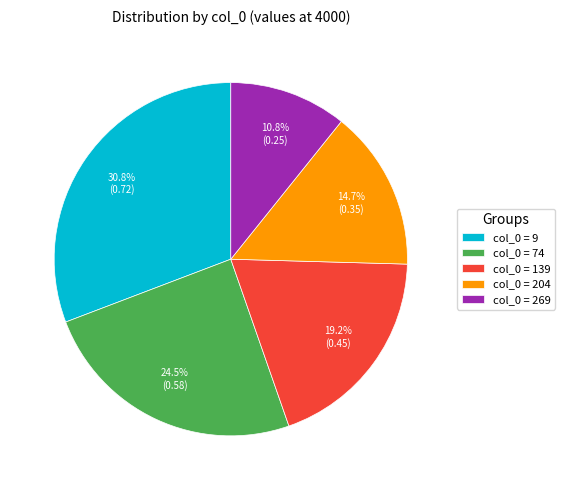

Does col_0 = 139 represent more than half of the total?

No